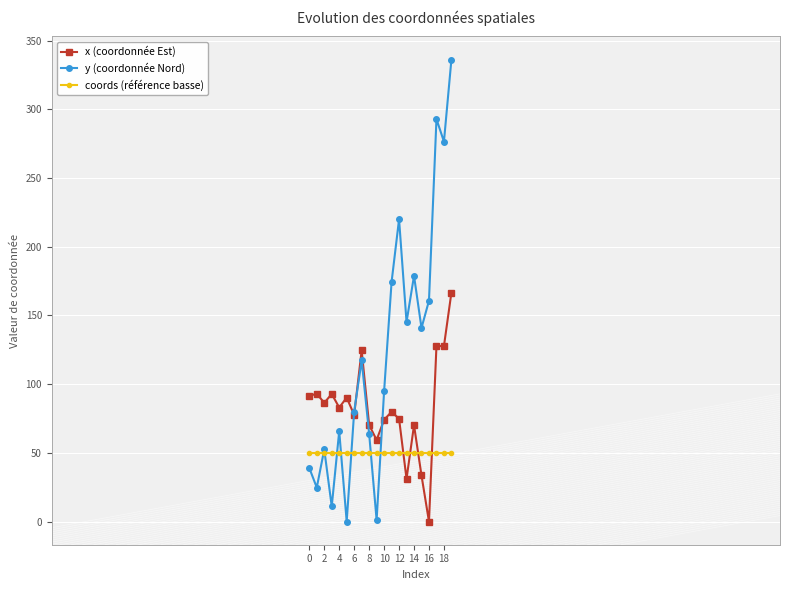

Which series has the largest range (max minus min)?

y (coordonnée Nord)